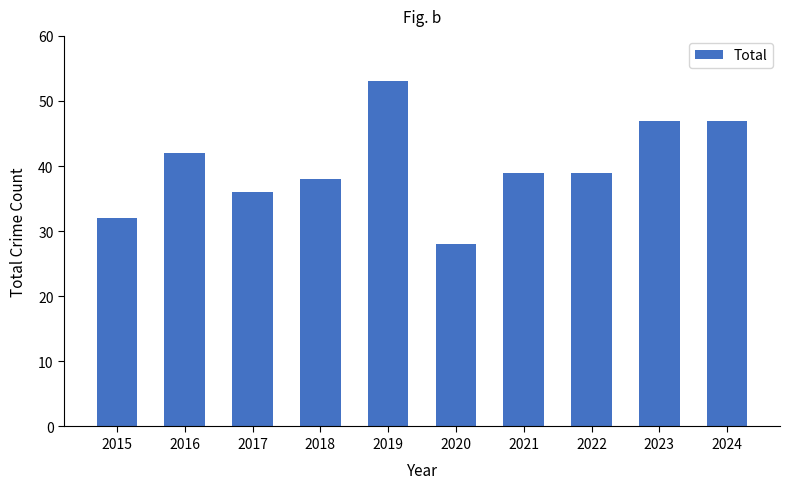

How many data points does each series have?

10